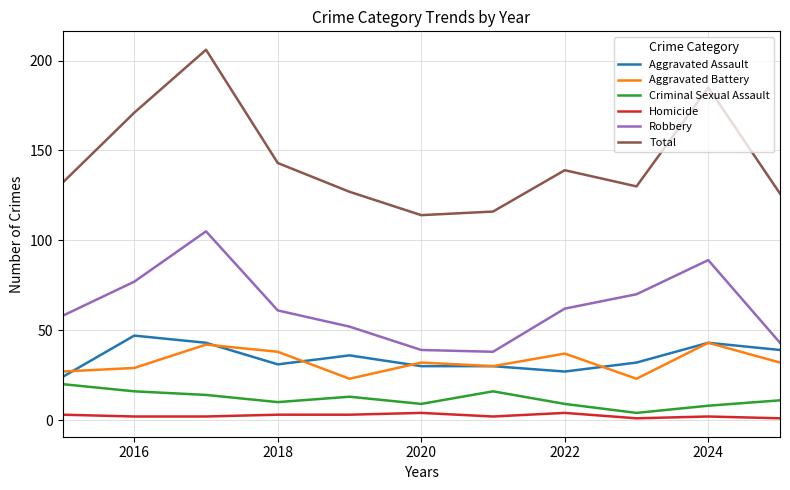

True or false: Criminal Sexual Assault and Total cross at least once.

False